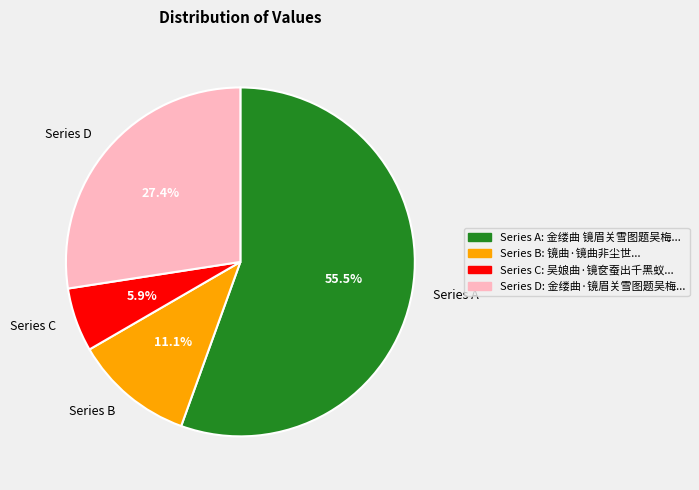

Is the sum of Series B and Series A greater than half?

Yes